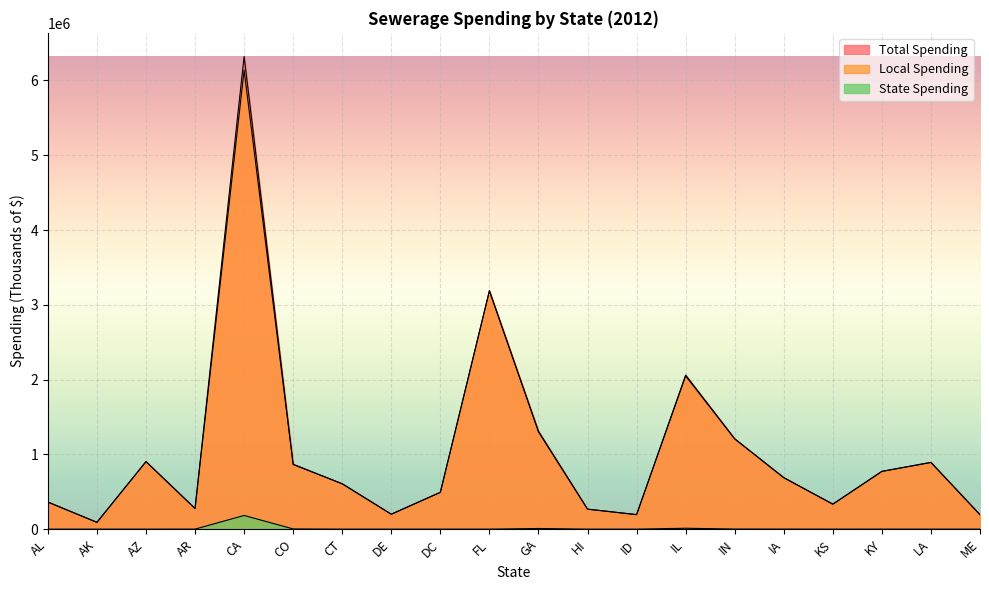

Is it true that Local Spending equals 523766 at KS?

False